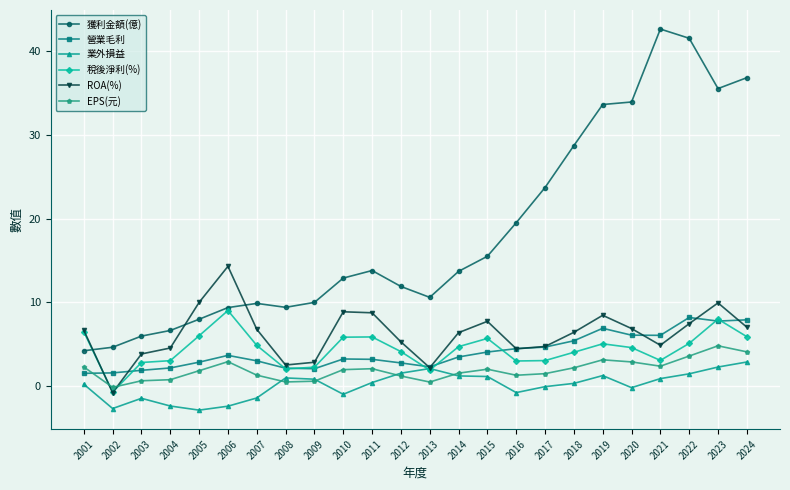

Which series changed the most between 2012 and 2018?

獲利金額(億)